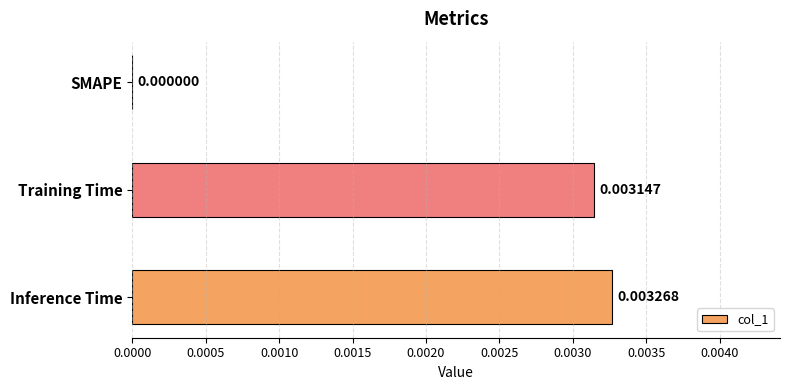

Which has a higher value, SMAPE or Inference Time?

Inference Time